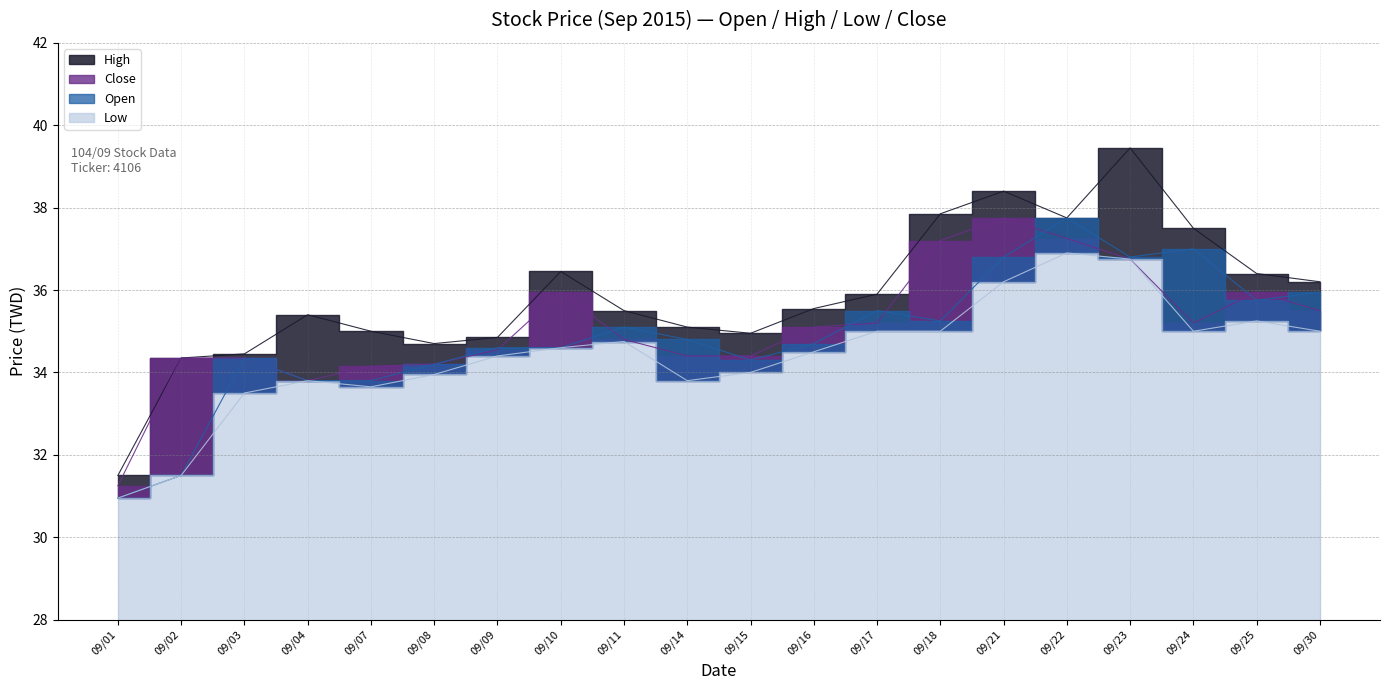

How many categories are shown in the chart?

20